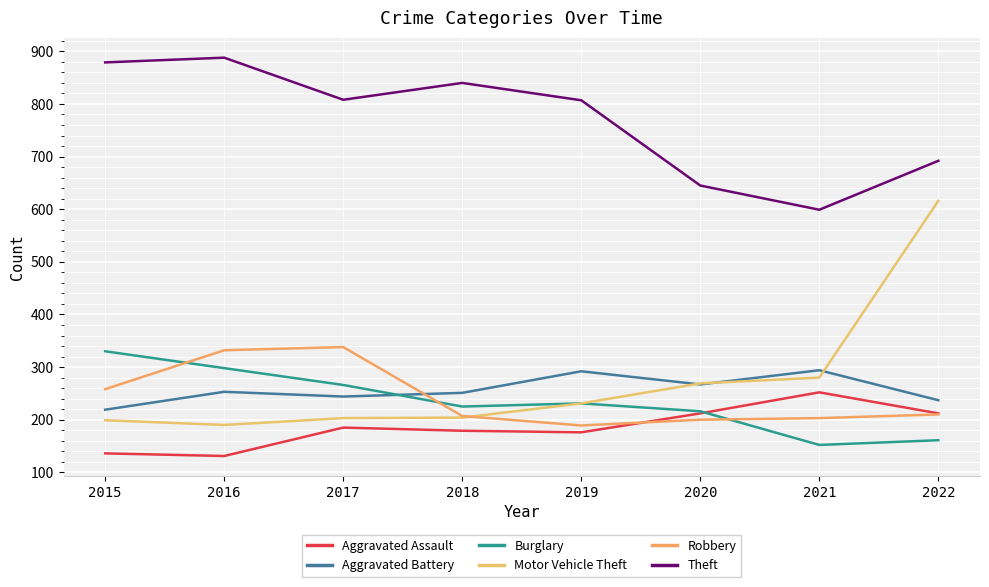

Where is the first local minimum for Aggravated Assault?

2016